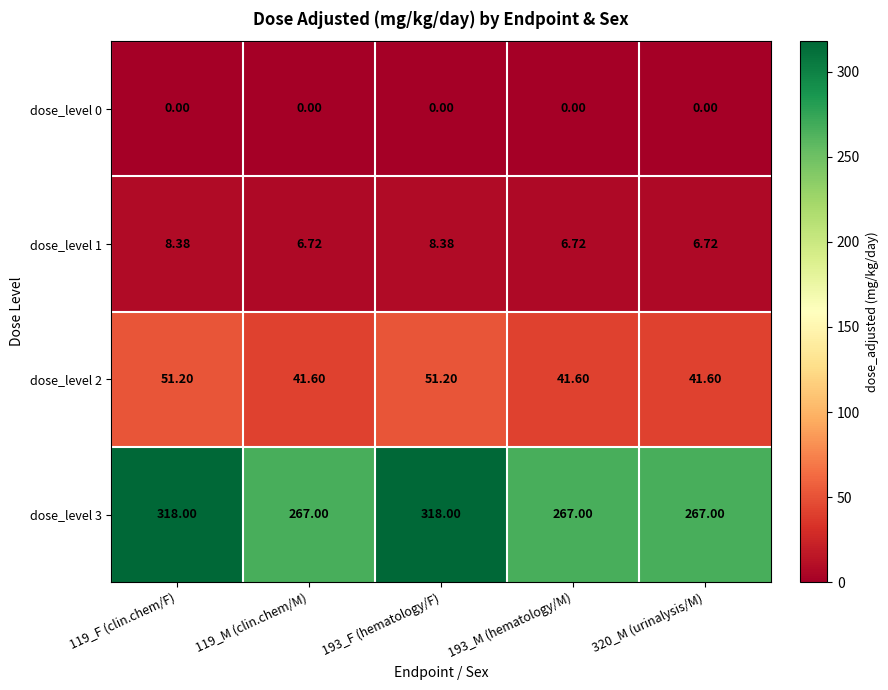

Is the value of dose_level 1 at 320_M (urinalysis/M) greater than the value of dose_level 3 at 119_F (clin.chem/F)?

No